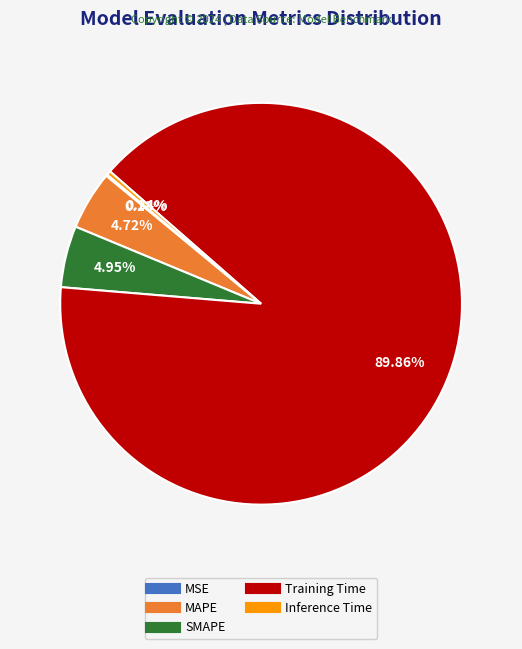

To the nearest percent, what is the average slice percentage?

20%